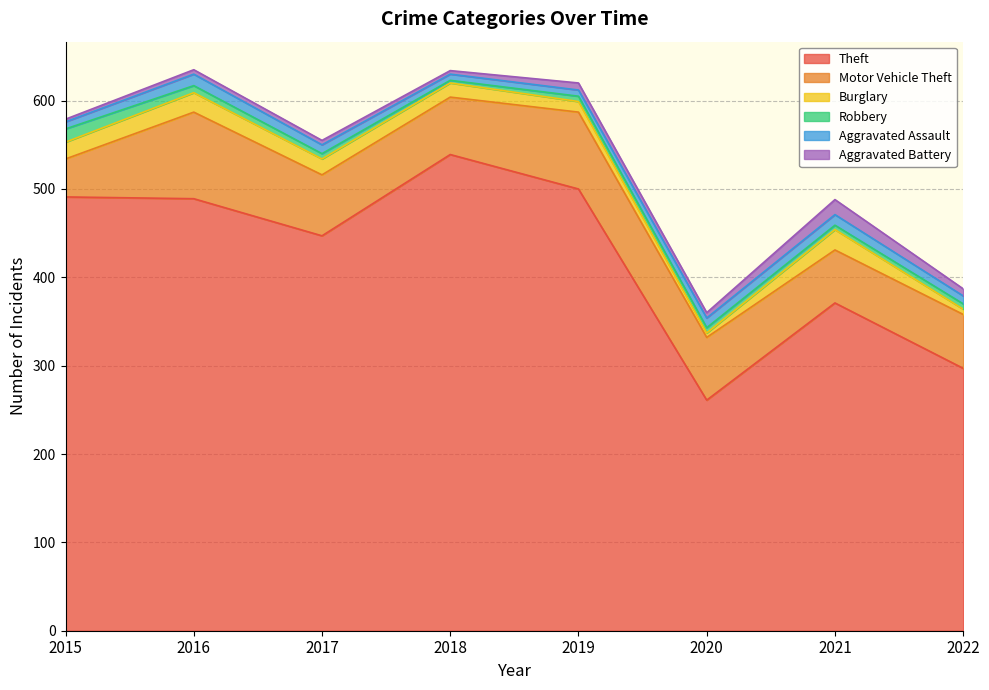

Where is Motor Vehicle Theft nearest to the value 70?

2017